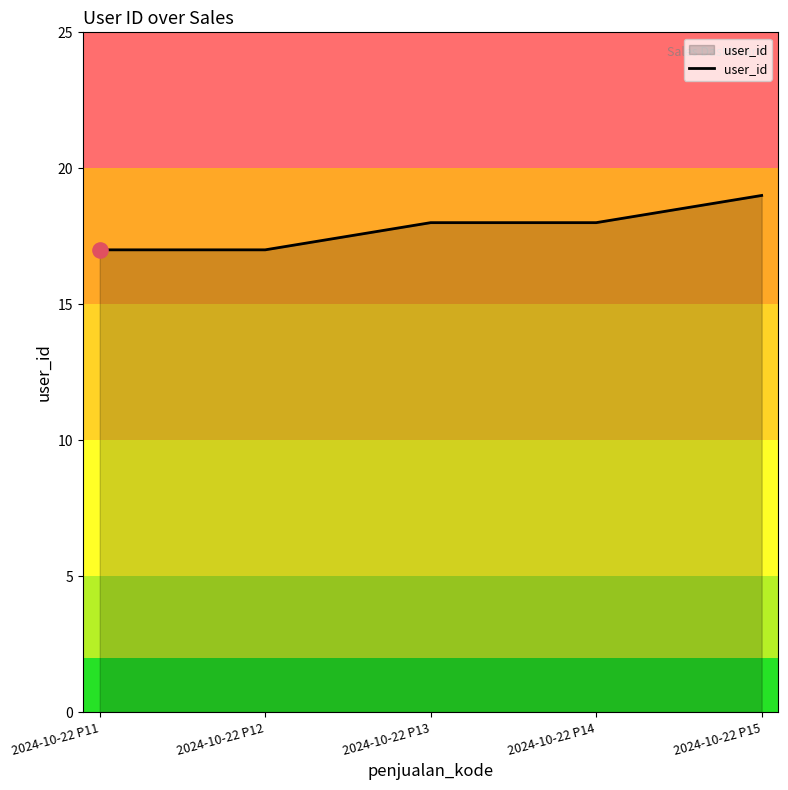

What is the change in value from 2024-10-22 P11 to 2024-10-22 P14?

+1